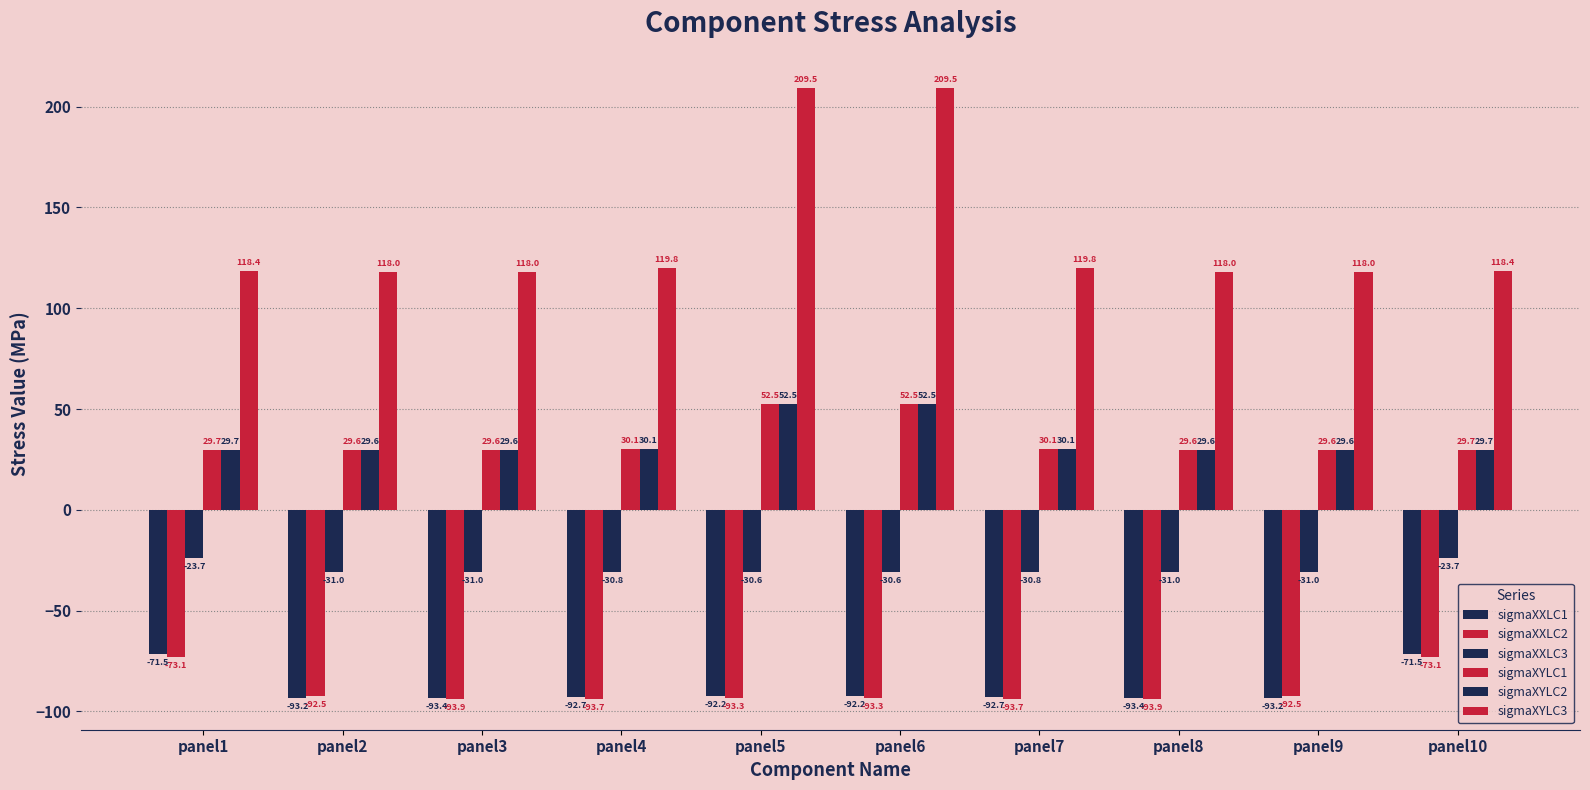

True or false: sigmaXXLC2 has a value of -93.3 at panel6.

True